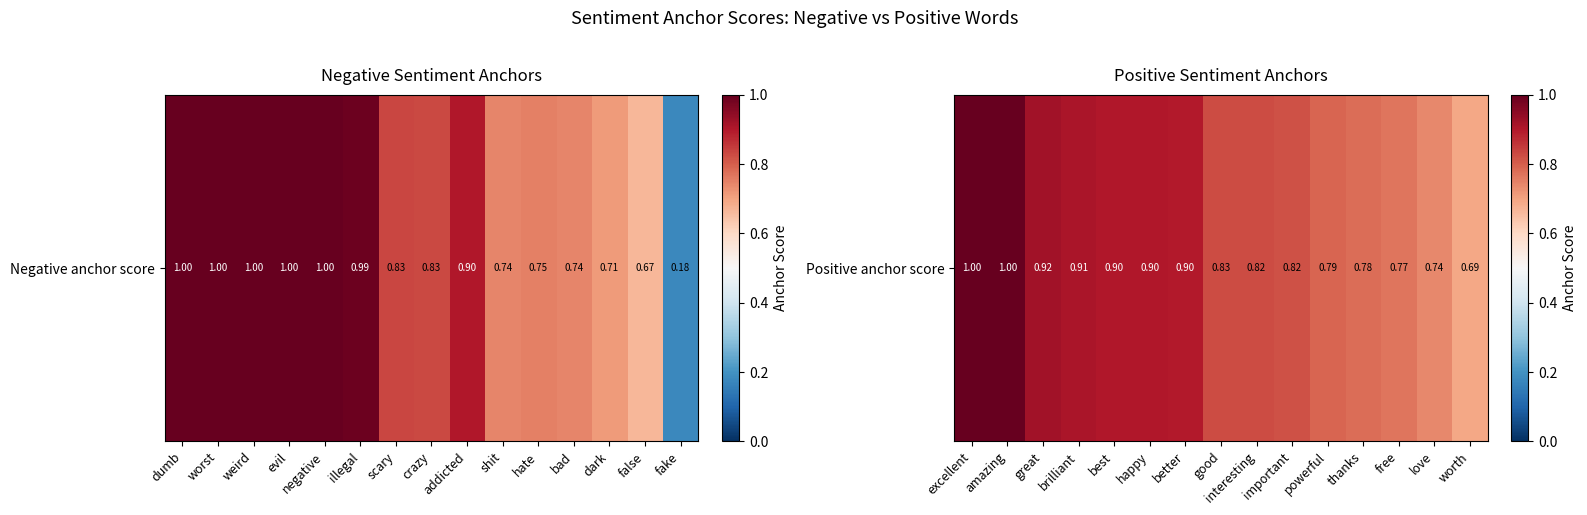

Between thanks and happy, which is larger?

happy